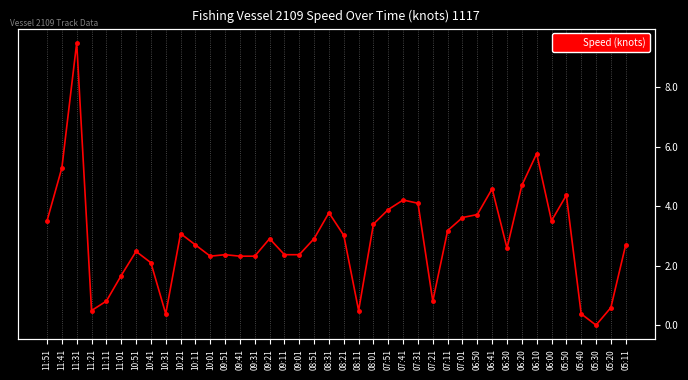

Where is the data nearest to the value 4?

07:31